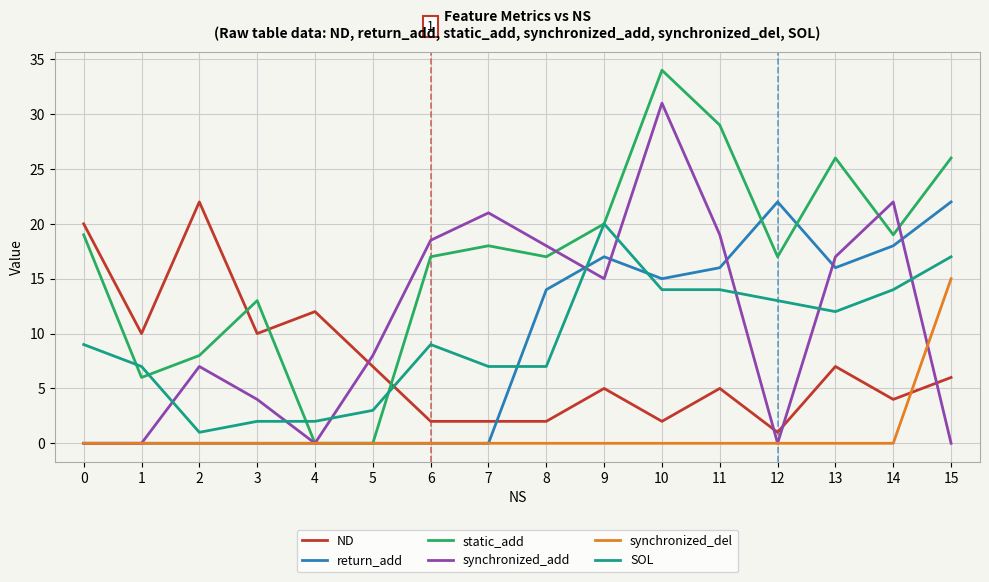

True or false: synchronized_add has a value of 0.0 at 0.

True